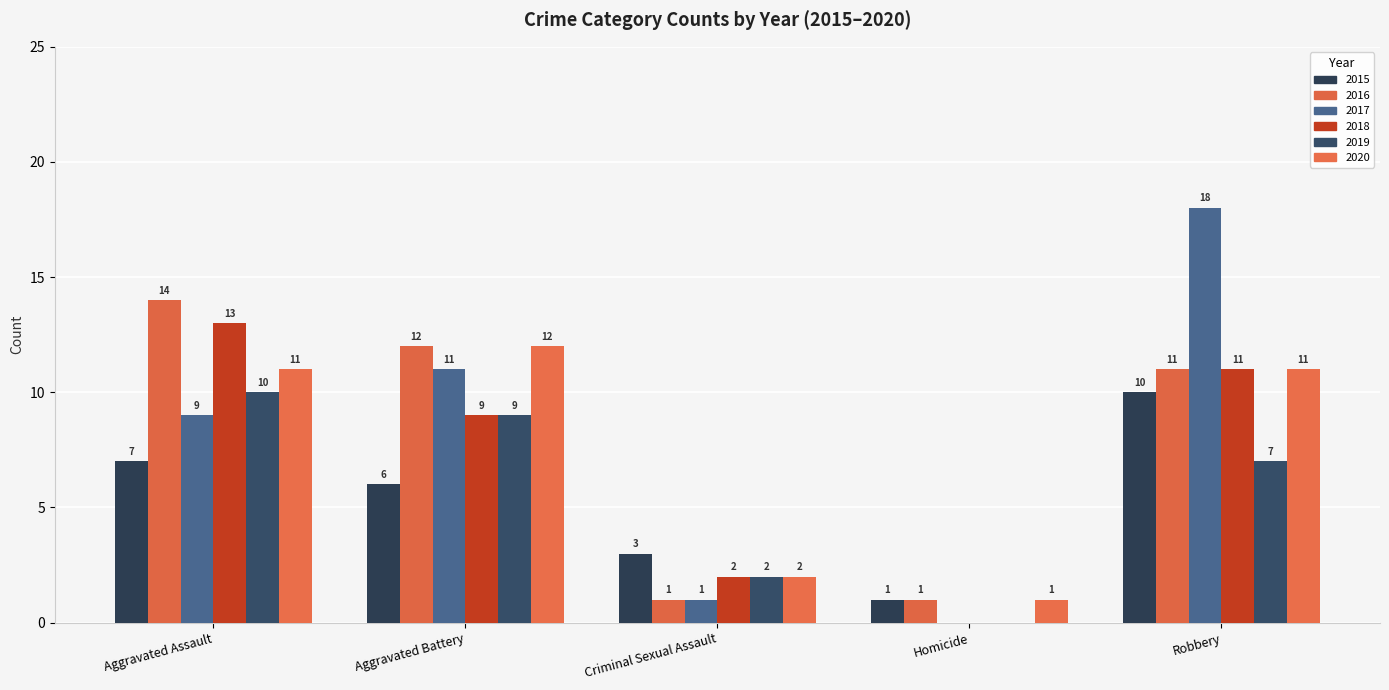

What is the label of the 5th bar from the right?

Aggravated Assault